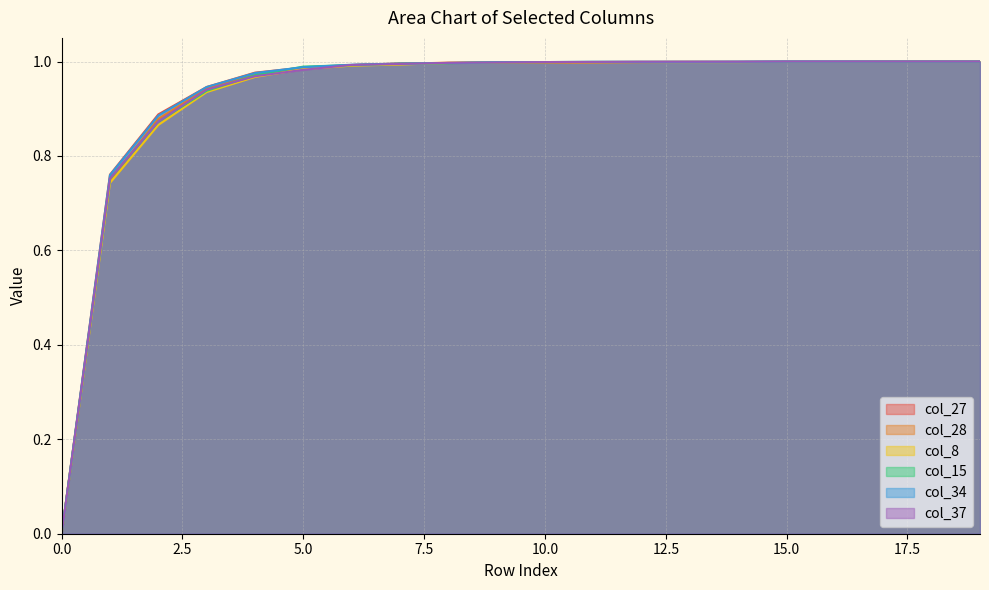

Count the number of data series in this chart.

6